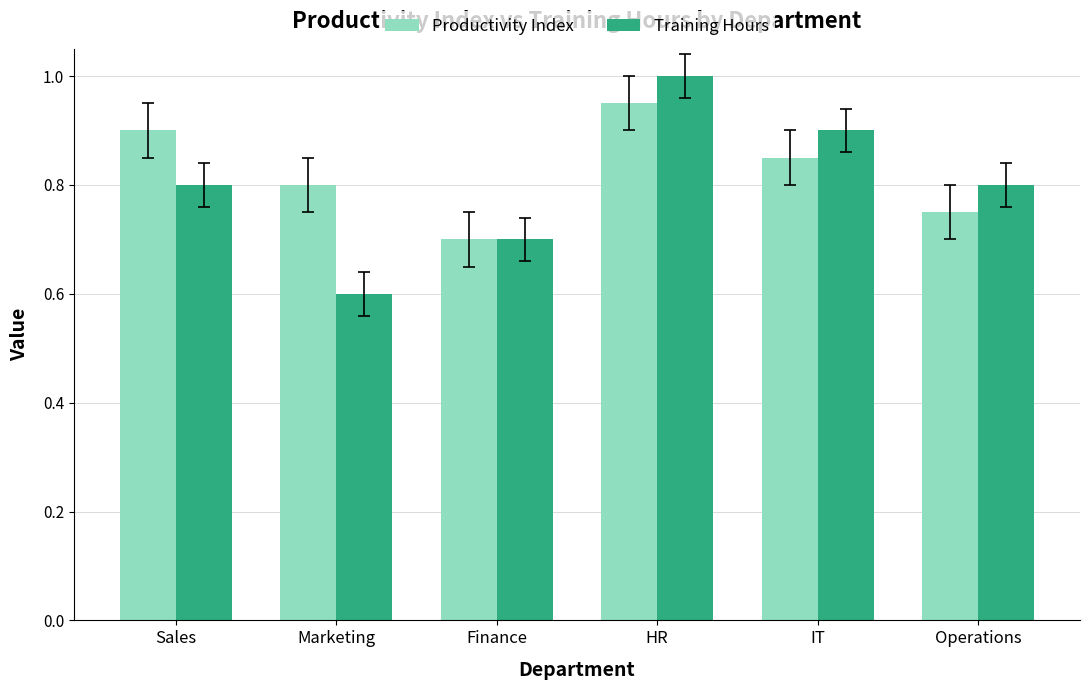

List the series in order of their peak value, lowest first.

Productivity Index, Training Hours